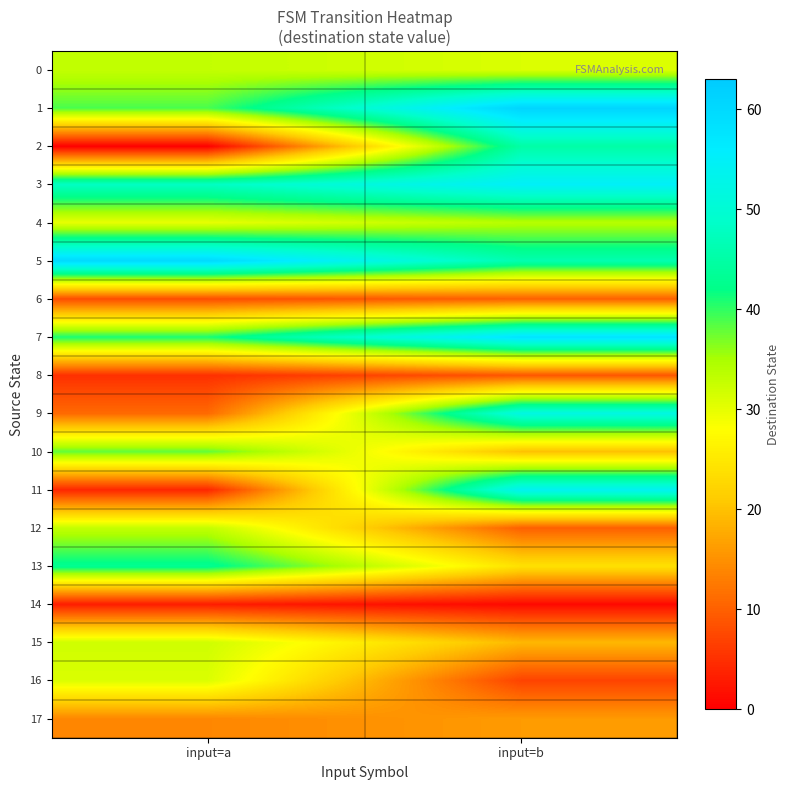

Count the number of categories in the chart.

2